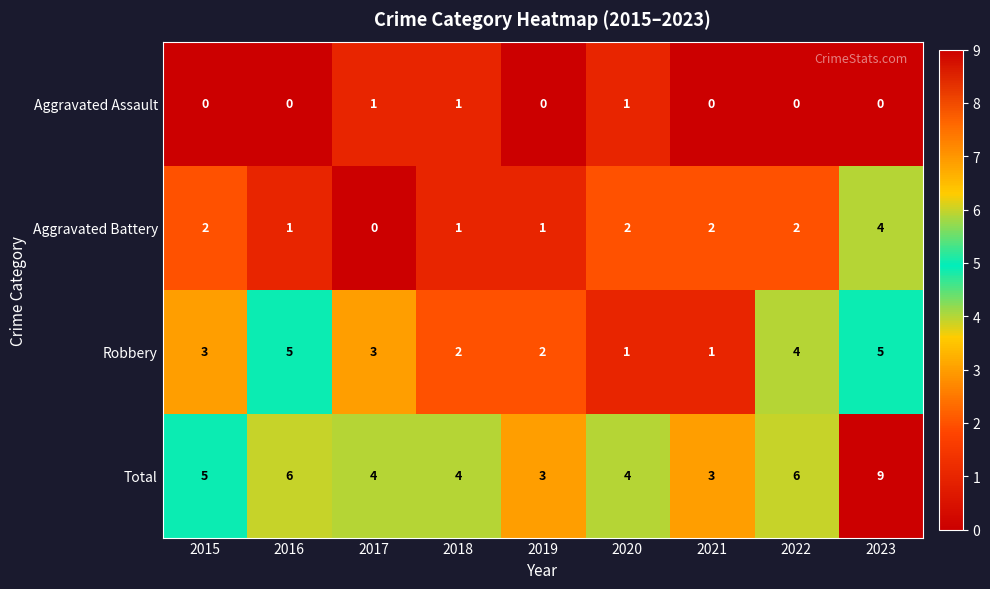

Which series has the largest total across all categories?

Total